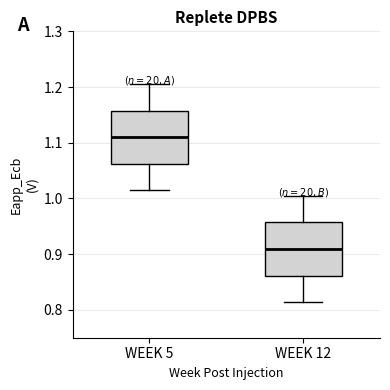

Reading left to right, read every box against the y-axis: the position of its median line, the range the box covers, and the ends of its whiskers. The values are not printed on the chart, so give them approximately, as read against the axis.

WEEK 5: median 1.11, box 1.06 to 1.16, whiskers 1.01 to 1.21
WEEK 12: median 0.91, box 0.86 to 0.96, whiskers 0.81 to 1.00